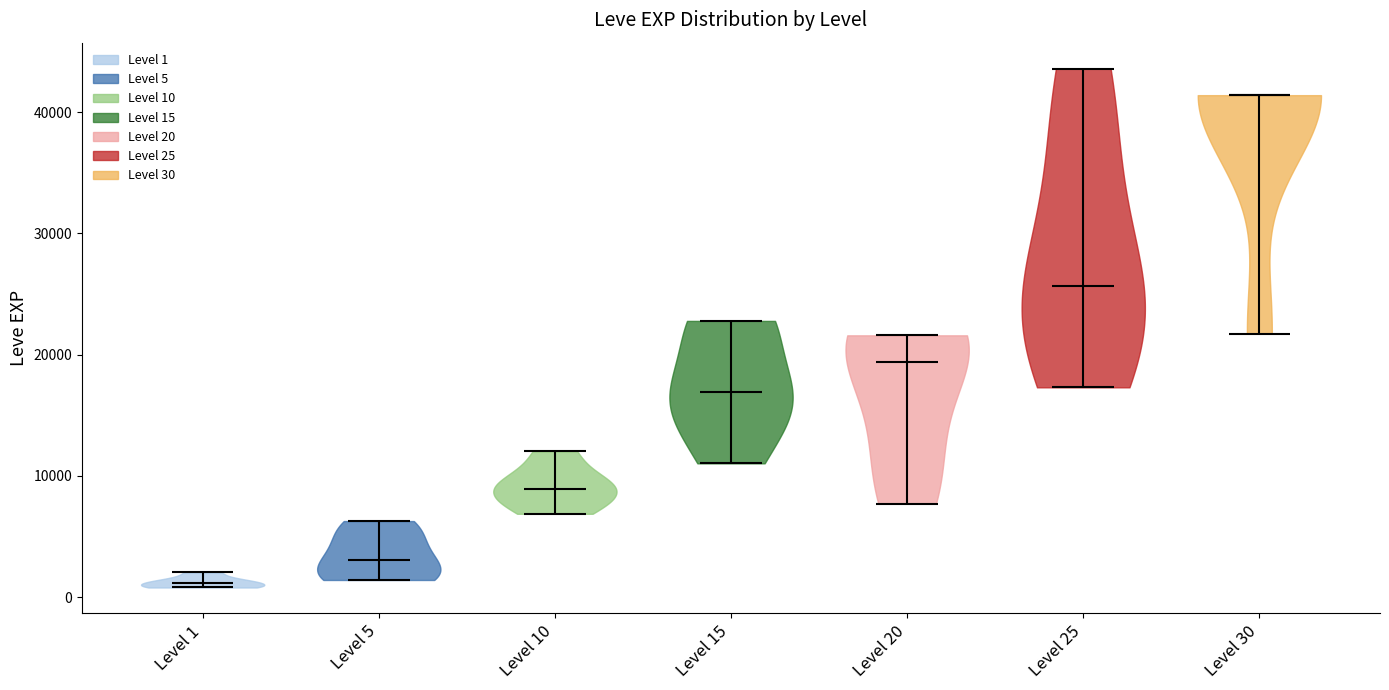

Reading left to right, read every violin against the y-axis: where its median line is, and the lowest and highest points it reaches. The values are not printed on the chart, so give them approximately, as read against the axis.

Level 1: median line 1000, lowest point 1000, highest point 2000
Level 5: median line 3000, lowest point 1000, highest point 6000
Level 10: median line 9000, lowest point 7000, highest point 12000
Level 15: median line 17000, lowest point 11000, highest point 23000
Level 20: median line 19000, lowest point 8000, highest point 22000
Level 25: median line 26000, lowest point 17000, highest point 44000
Level 30: median line 41000, lowest point 22000, highest point 41000